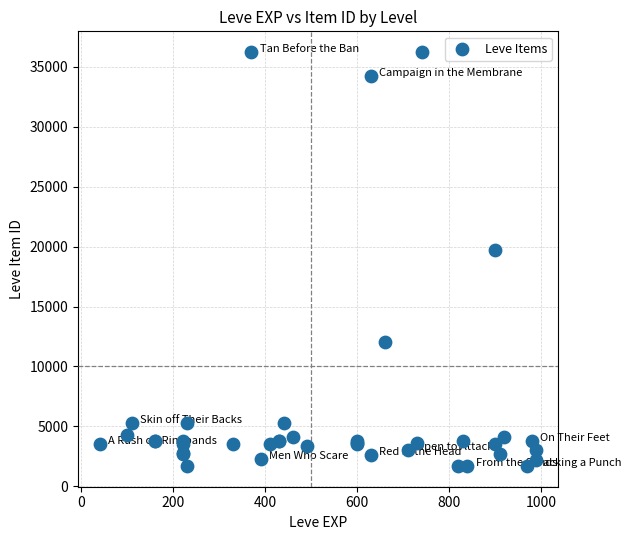

What Y value in the scatter plot is closest to 18967?

19744